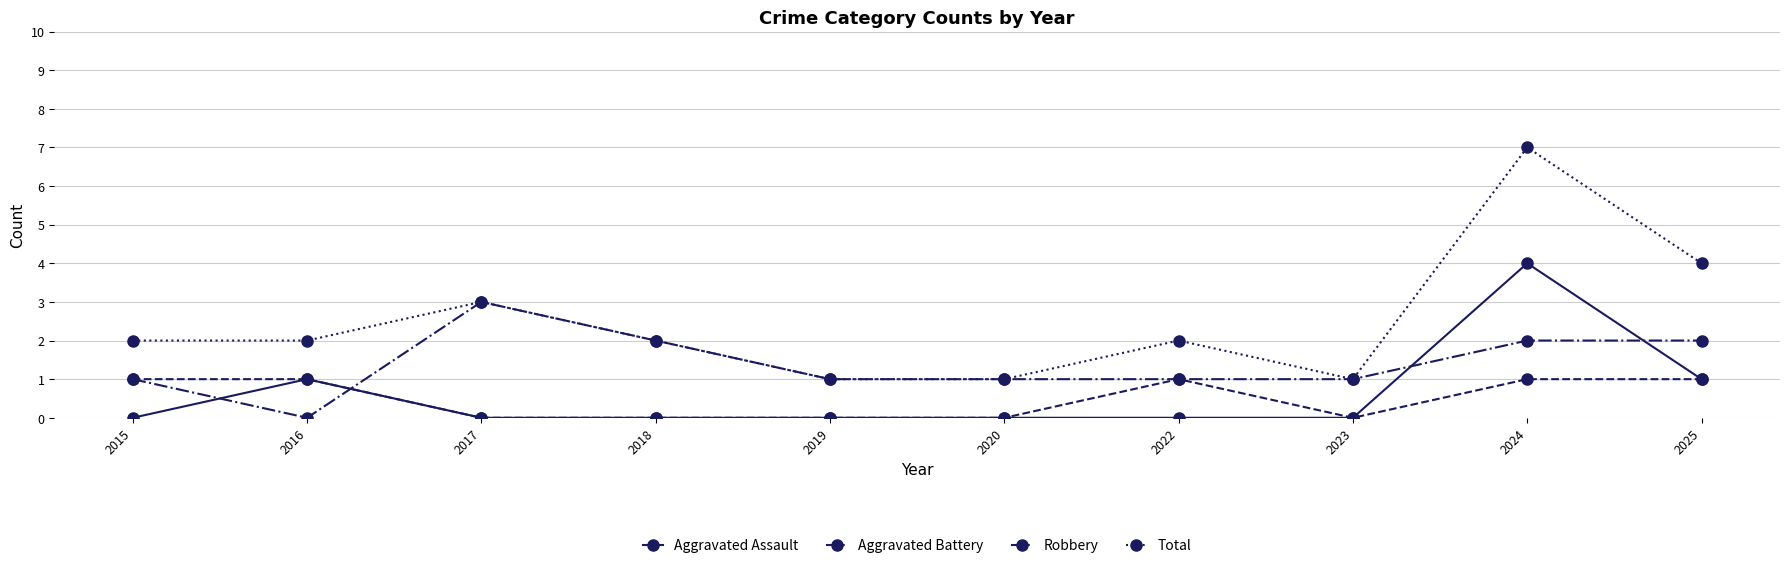

Which series has the largest range (max minus min)?

Total